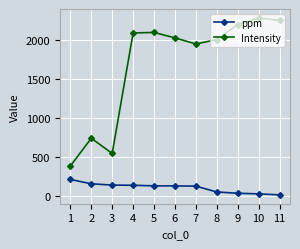

Rank the series by their average value, from lowest to highest.

ppm, Intensity